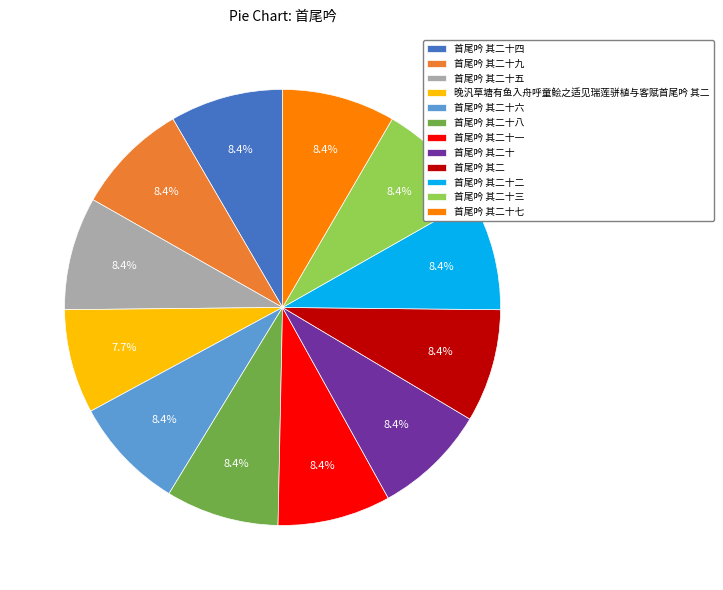

Combined, what portion of the pie is 首尾吟 其二 and 首尾吟 其二十九?

16.8%